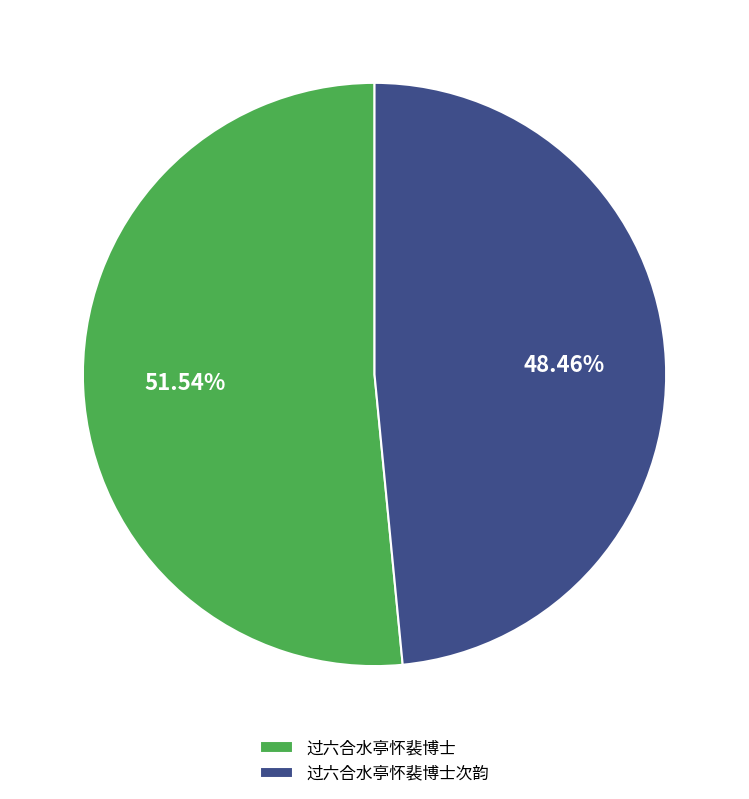

Rank the categories by value from lowest to highest.

过六合水亭怀裴博士次韵, 过六合水亭怀裴博士